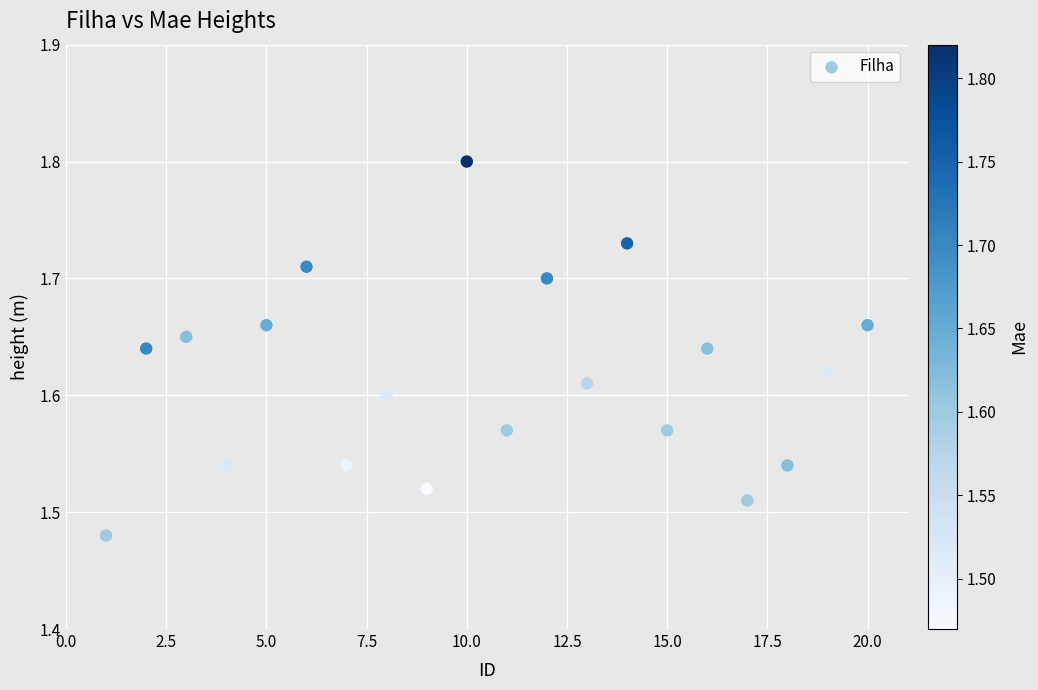

What is the range of X values (max minus min)?

19.0